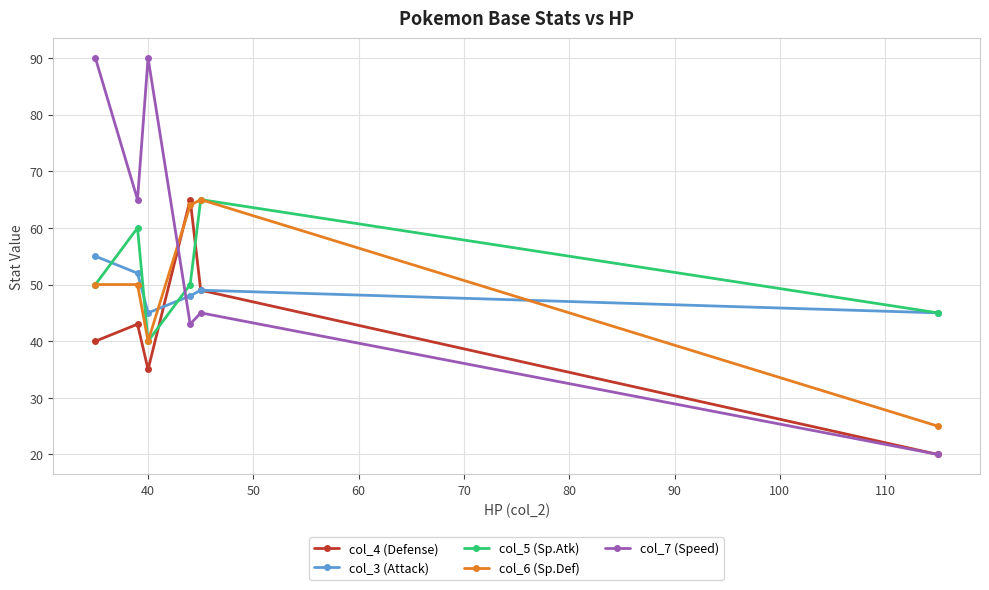

Which series has the largest total across all categories?

col_7 (Speed)